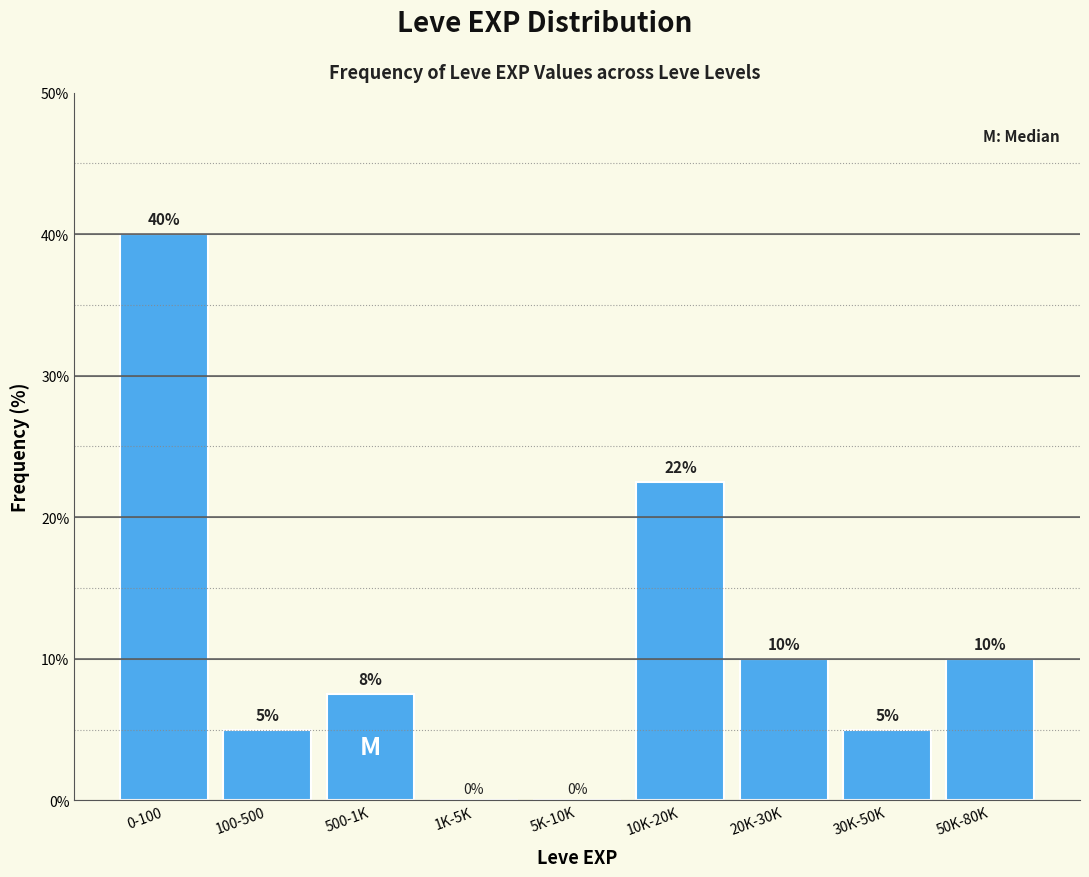

Which label corresponds to the largest value in the chart?

0-100